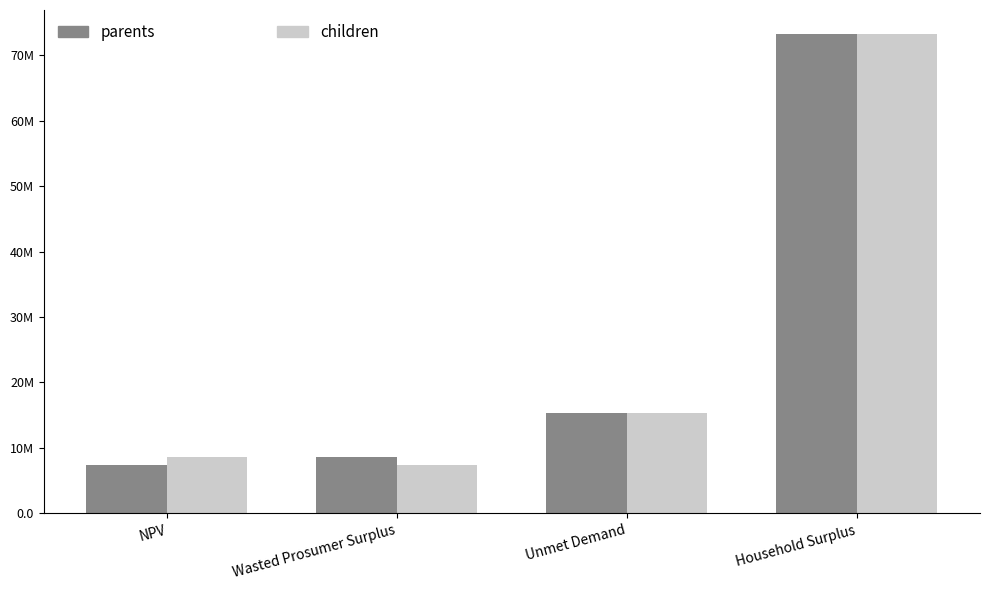

Does the chart contain any negative values?

No